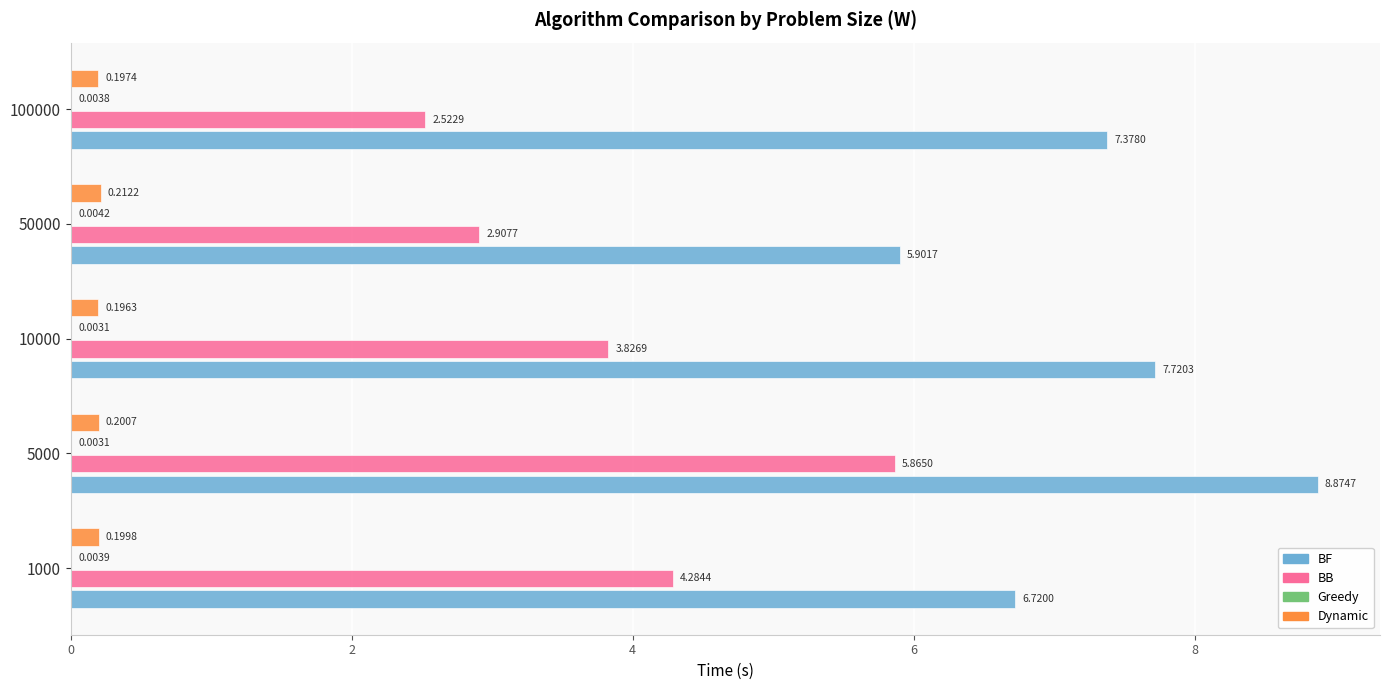

What is the sum of all BF values?

36.6